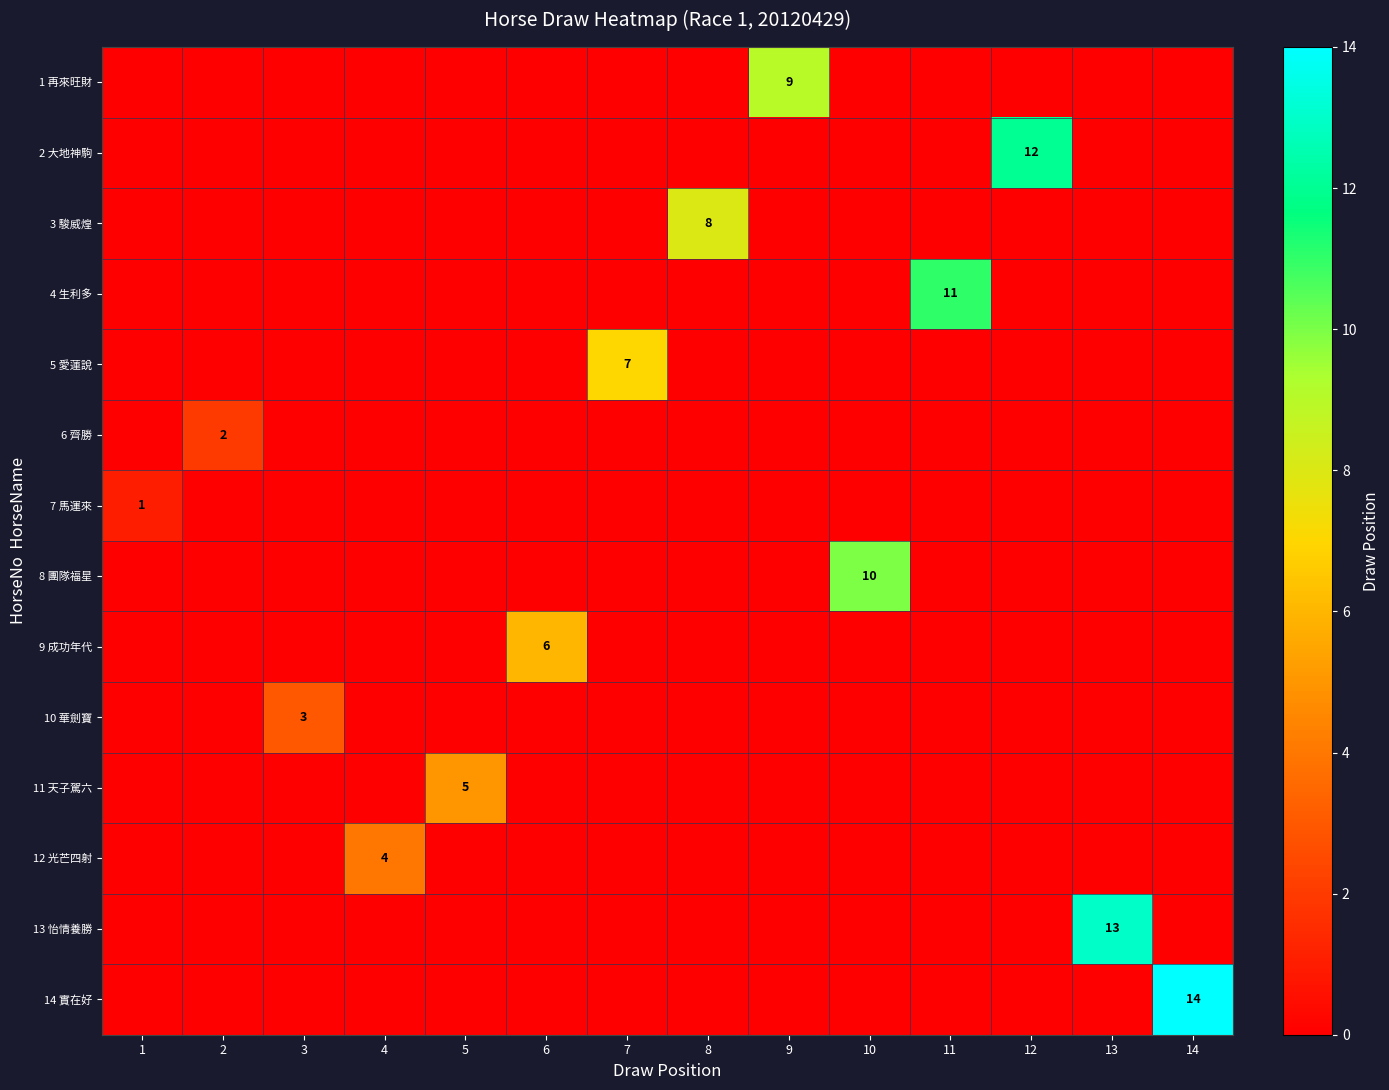

Which series has the largest total across all categories?

14 實在好